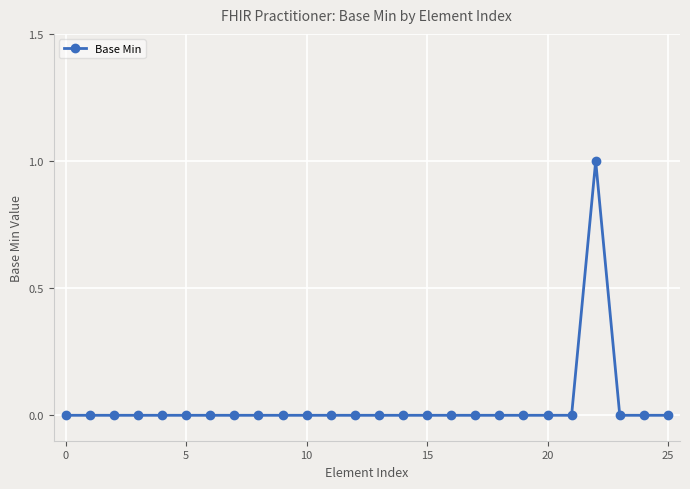

Reading left to right, what are all the values shown in this chart?

0	0	0	0	0	0	0	0	0	0	0	0	0	0	0	0	0	0	0	0	0	0	1	0	0	0